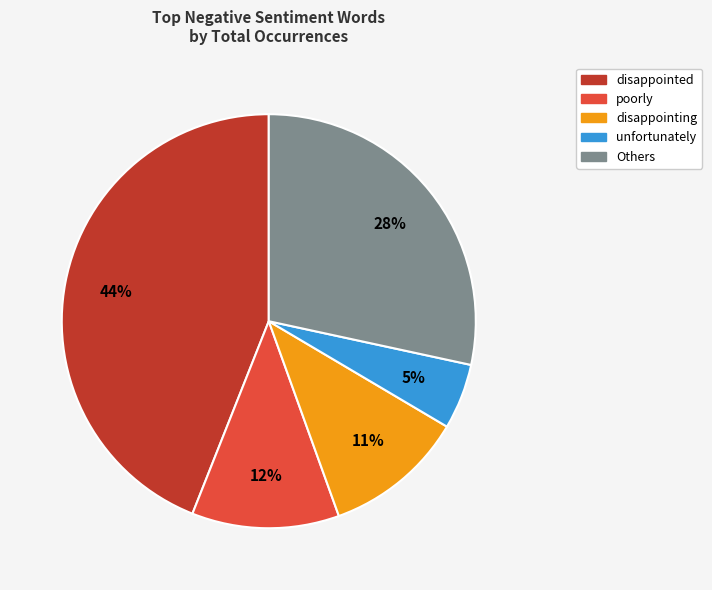

Does any single category account for the majority?

No